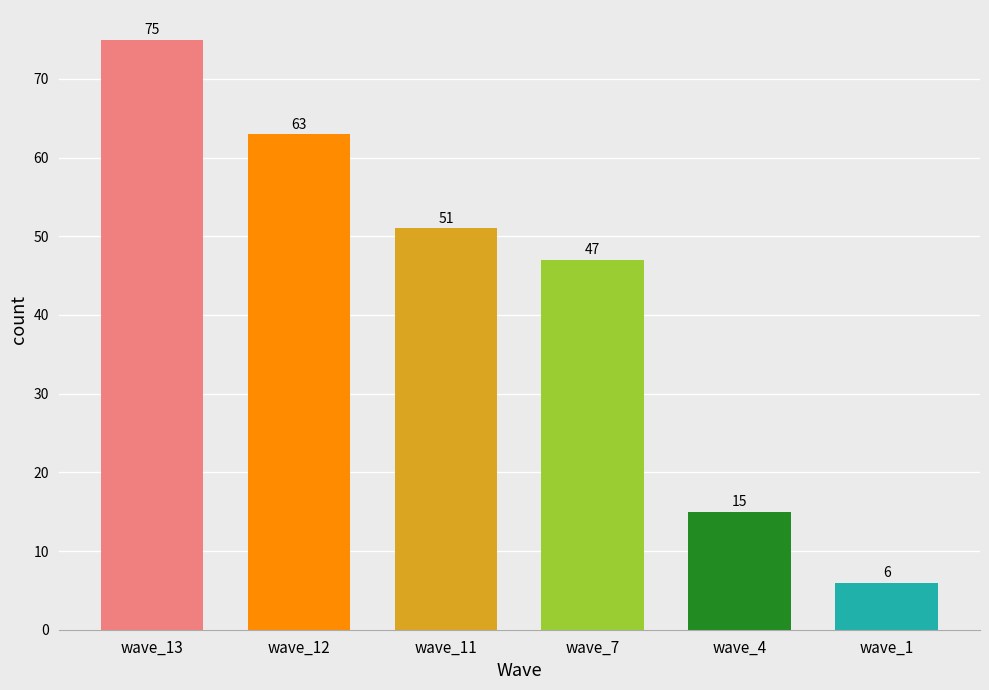

What is the maximum value shown in the chart?

75